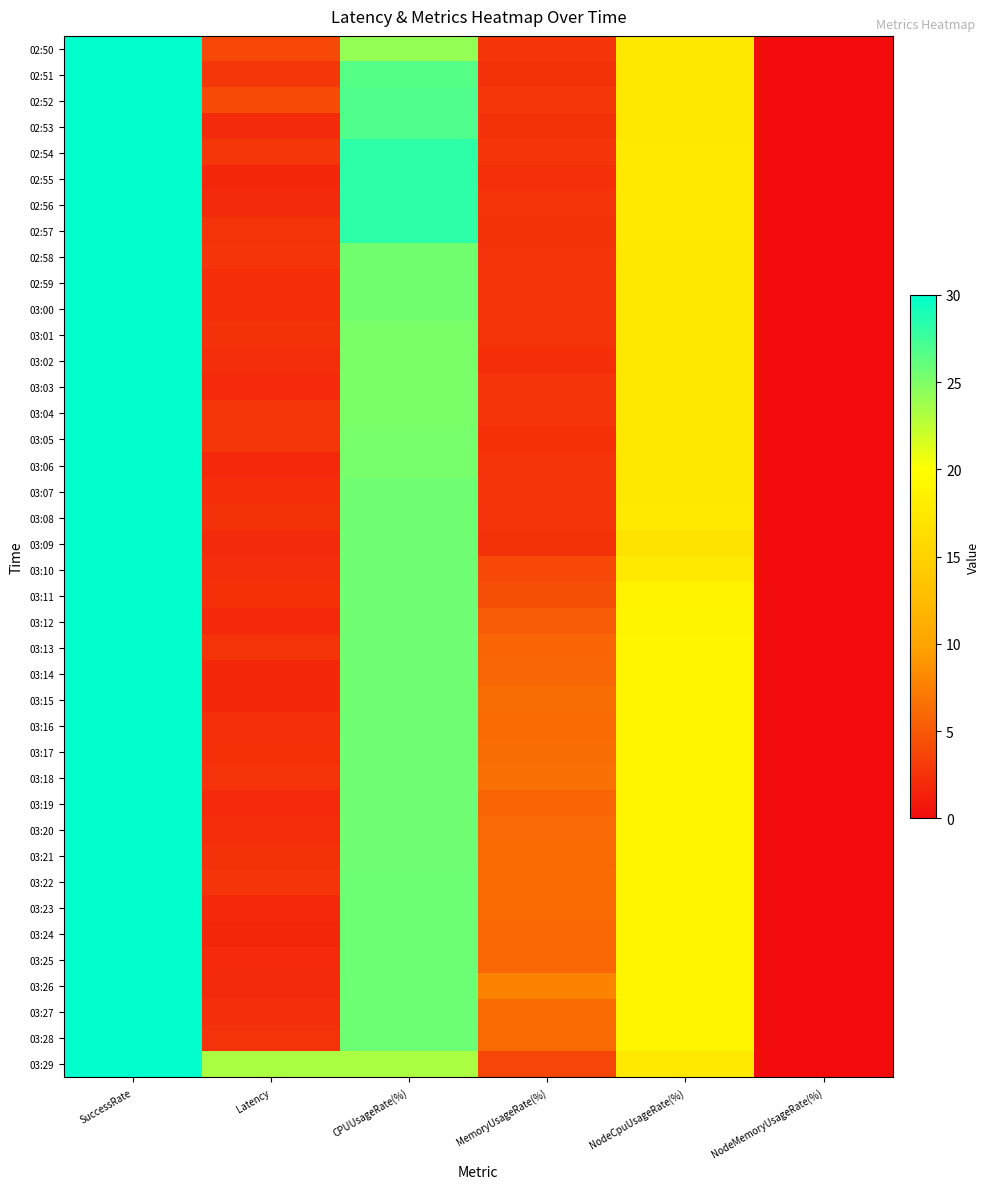

What is the total value across all series at CPUUsageRate(%)?

1032.2